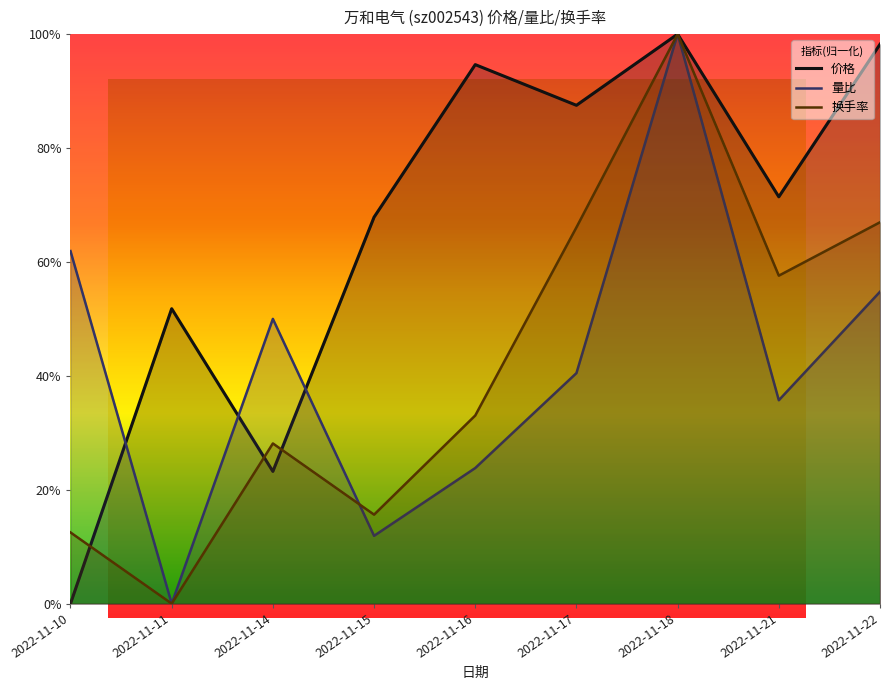

Where do 换手率 and 价格 first cross each other?

2022-11-10 and 2022-11-11